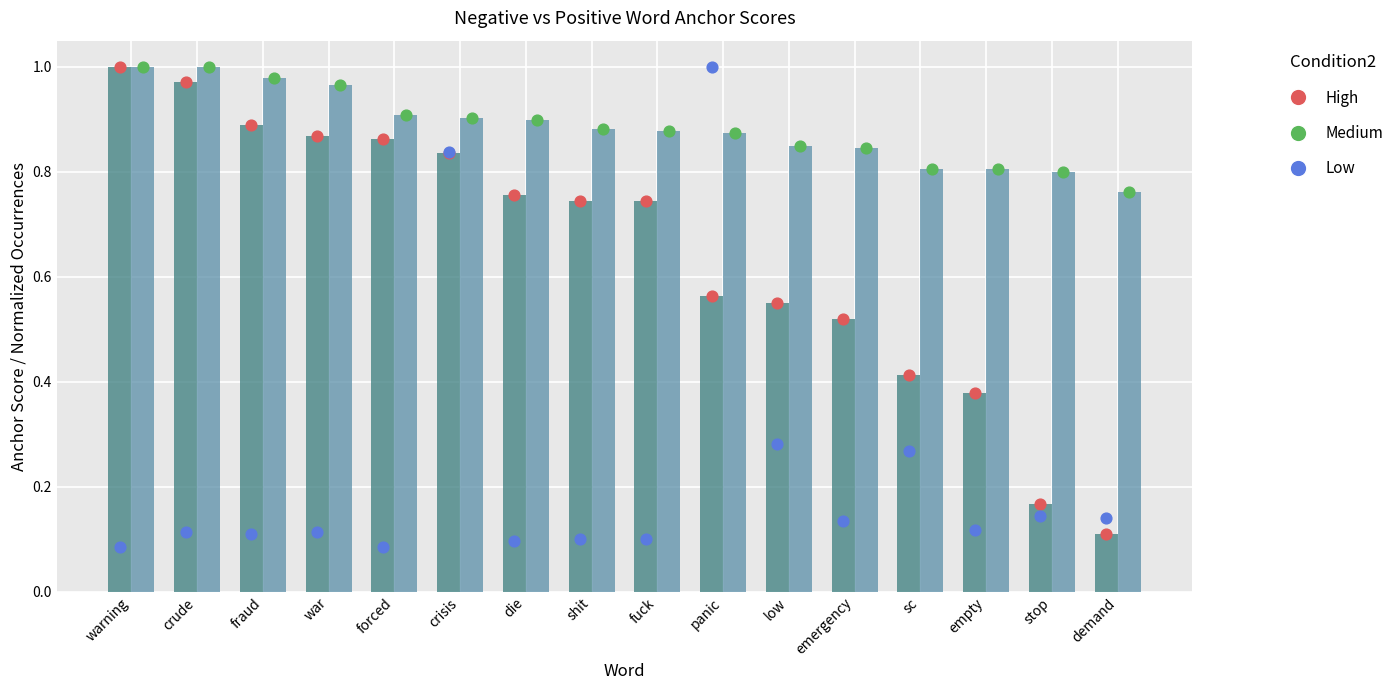

Which series contains the highest Y value?

Negative anchor score